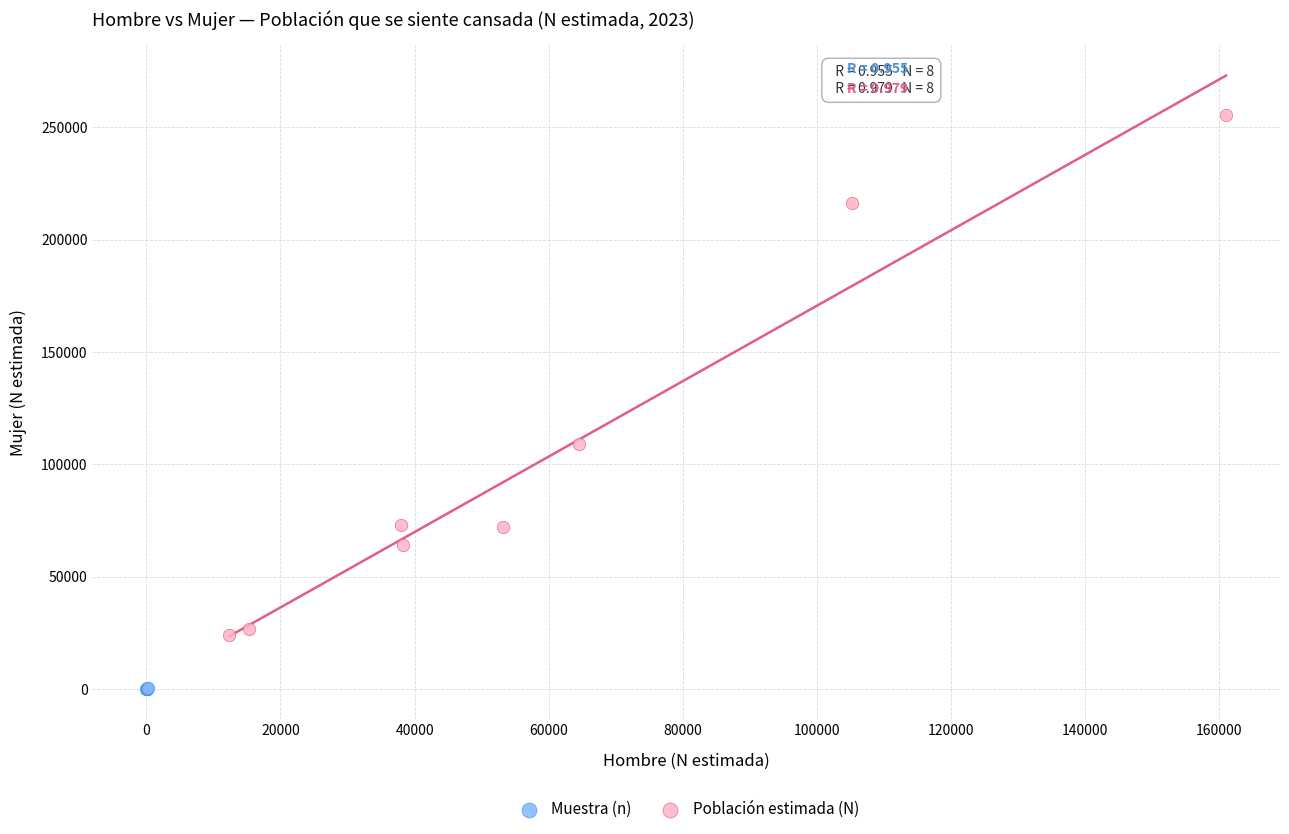

Which series reaches the minimum Y coordinate?

Muestra (n)